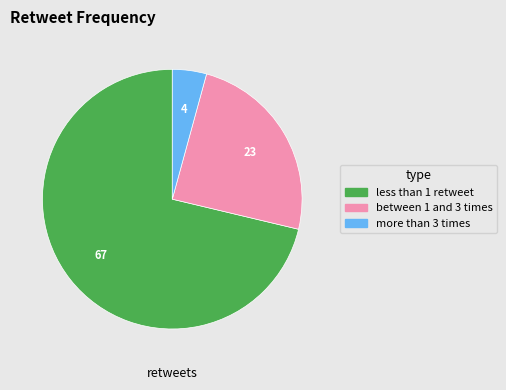

The less than 1 retweet slice represents 65% of the pie. True or false?

False